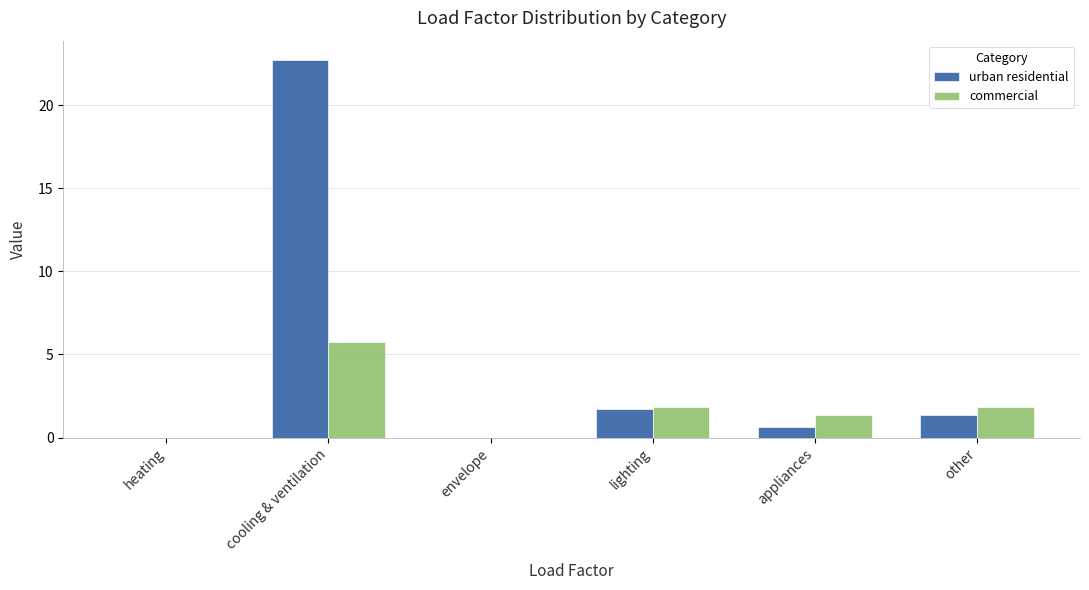

Which series changed the most between cooling & ventilation and appliances?

urban residential